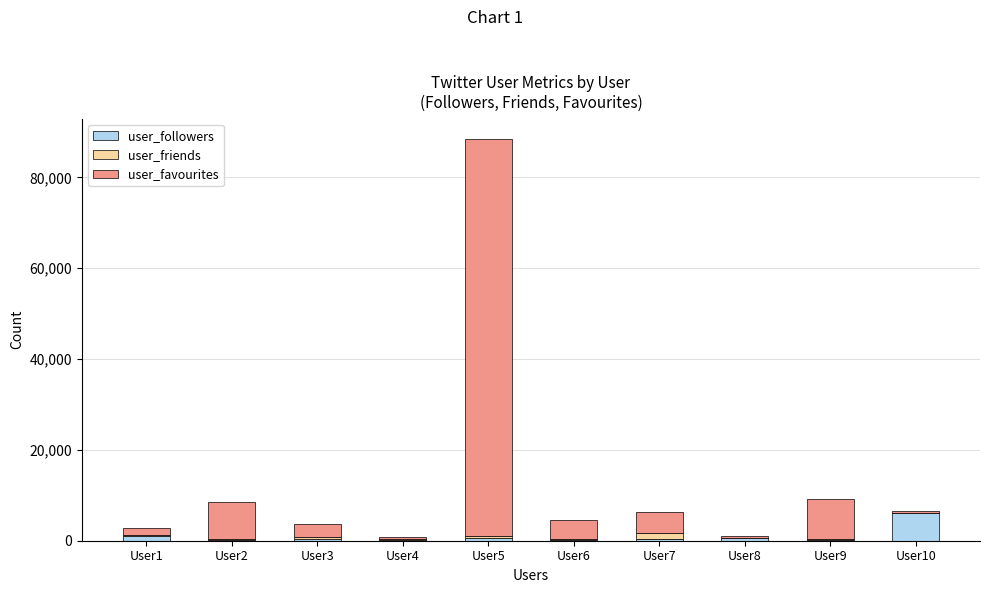

At which category is the sum across all series the highest?

User5